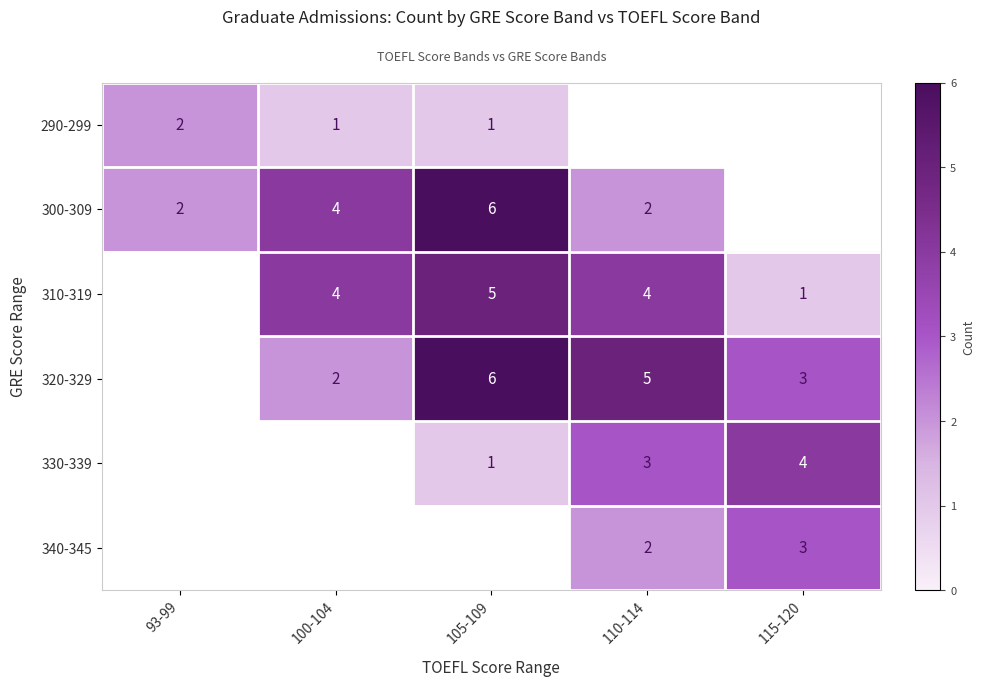

How many positive values does the row_1 series have?

4